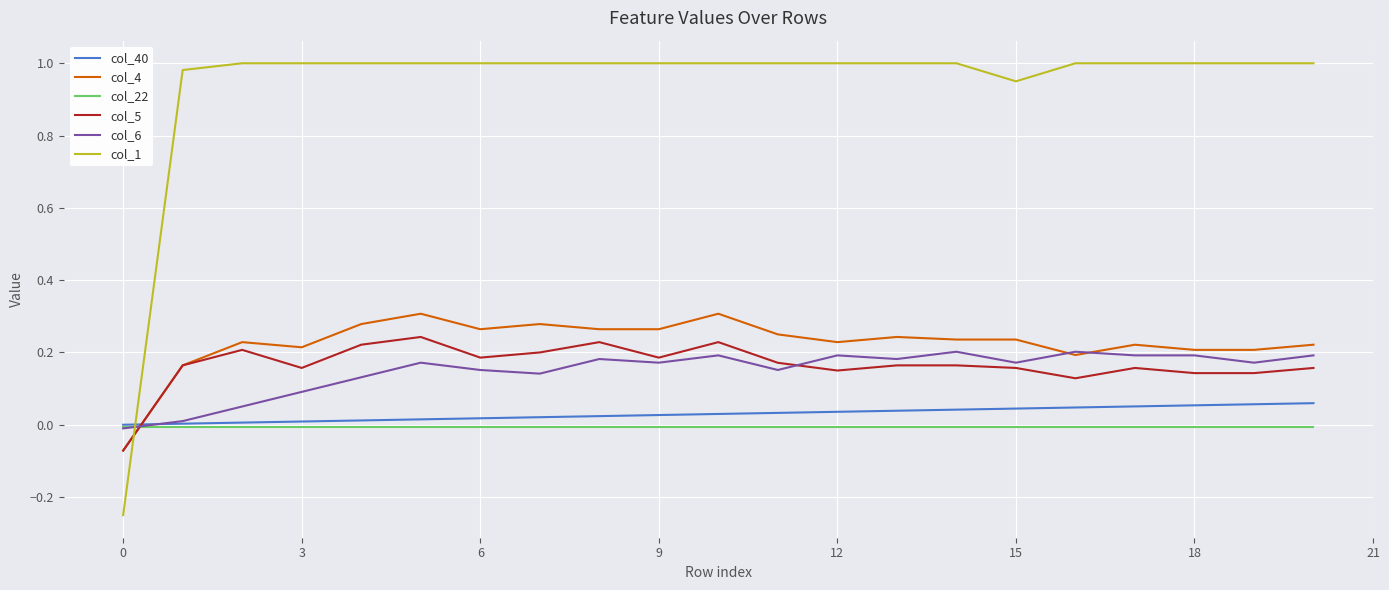

Which series has the largest total across all categories?

col_1